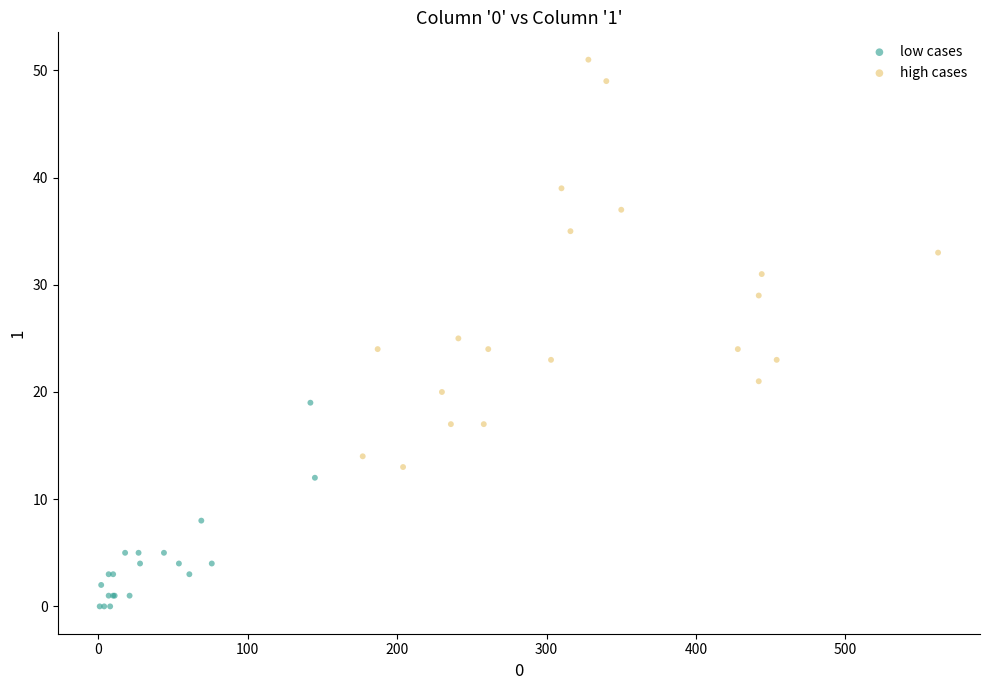

Which series has the largest Y range (max minus min)?

high cases